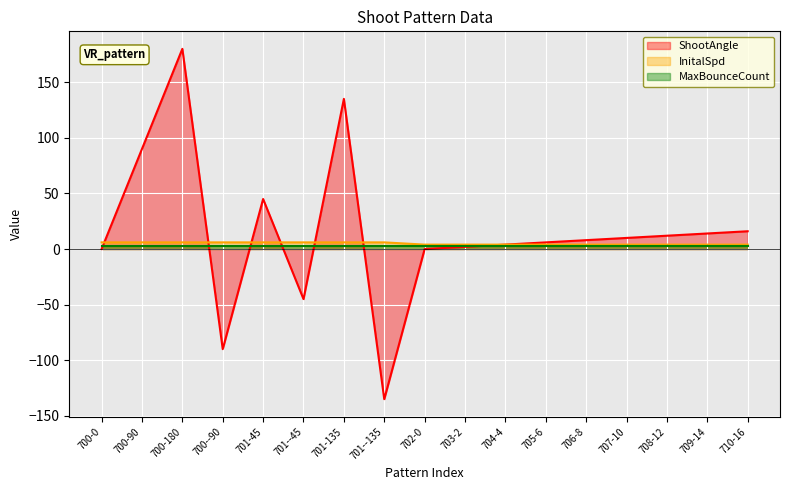

Is the value of InitalSpd at 700-90 greater than the value of ShootAngle at 701-45?

No